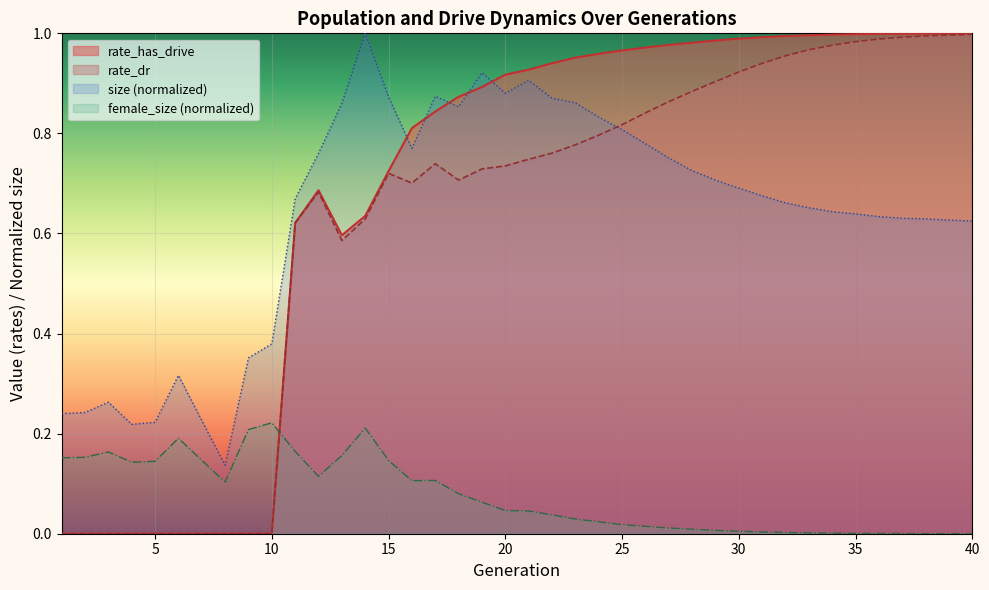

What is the difference between the rate_dr values at 19 and 3?

0.7